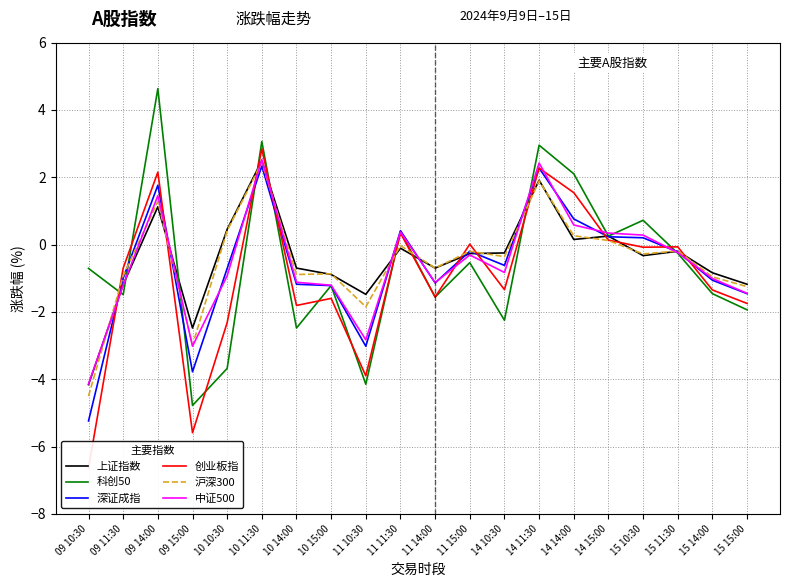

Read the 深证成指 value at 14 11:30.

2.3